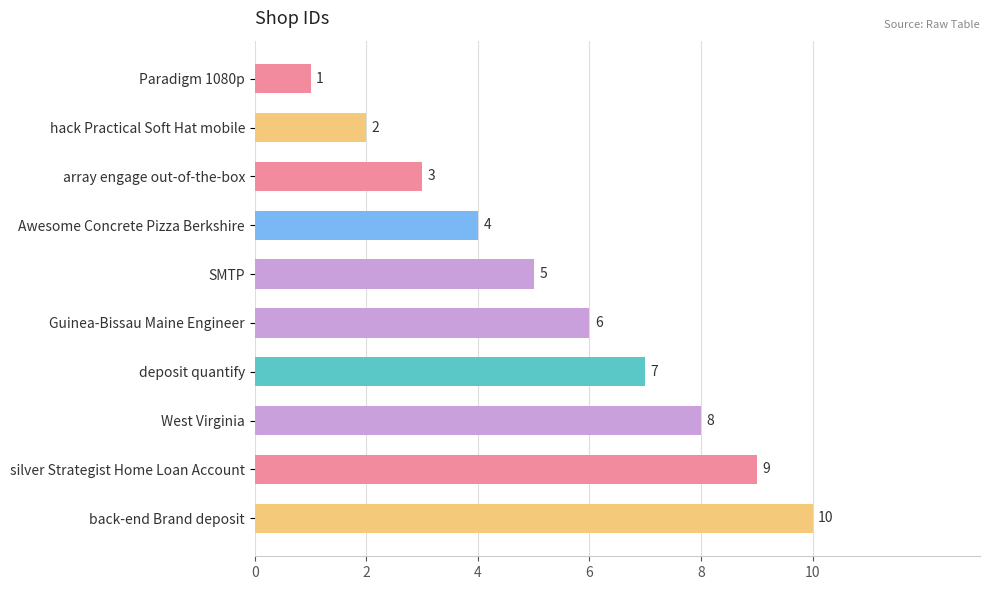

What is the difference between the maximum and minimum values?

9